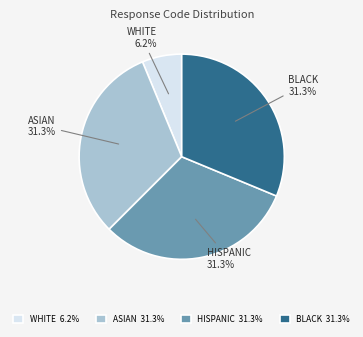

What is the total percentage of BLACK 31.3% and WHITE 6.2%?

37.5%